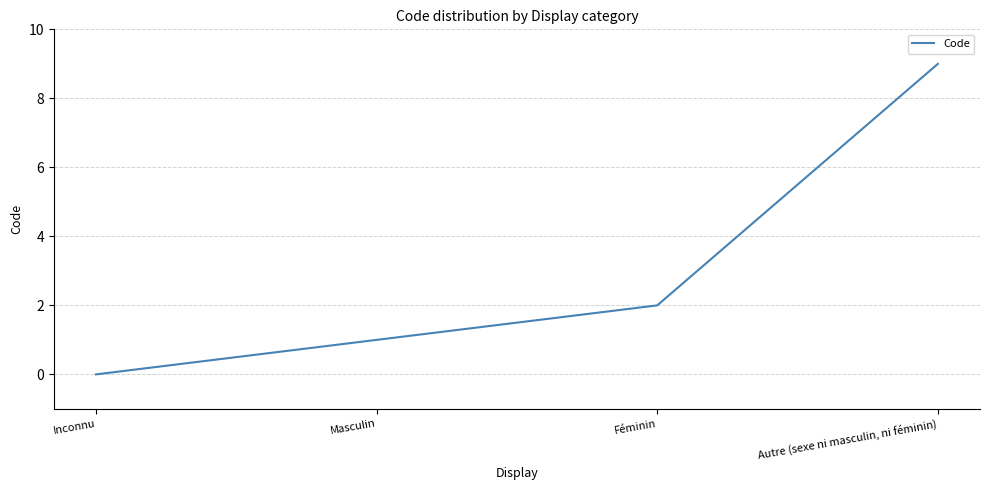

What value does the data have at Autre (sexe ni masculin, ni féminin)?

9